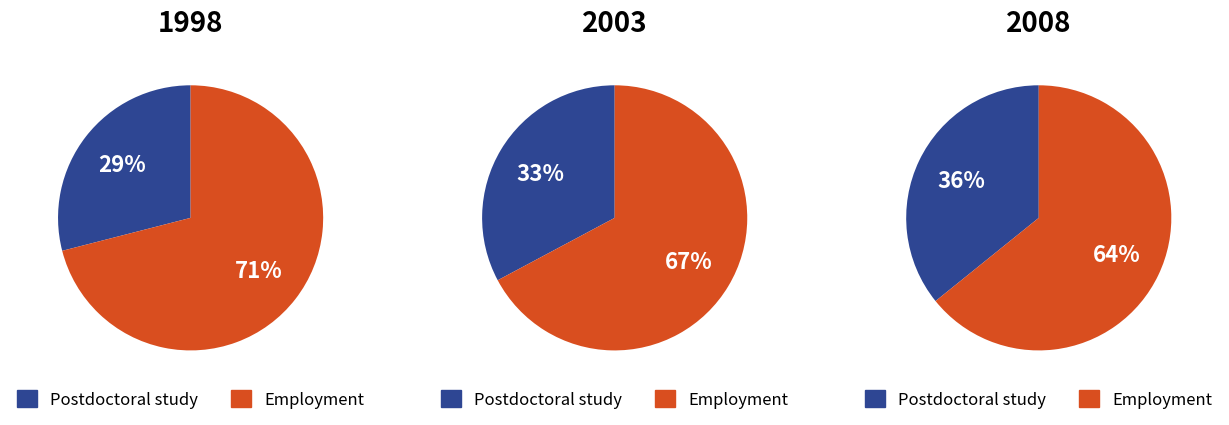

Which category has the smallest portion of the pie?

Postdoctoral study